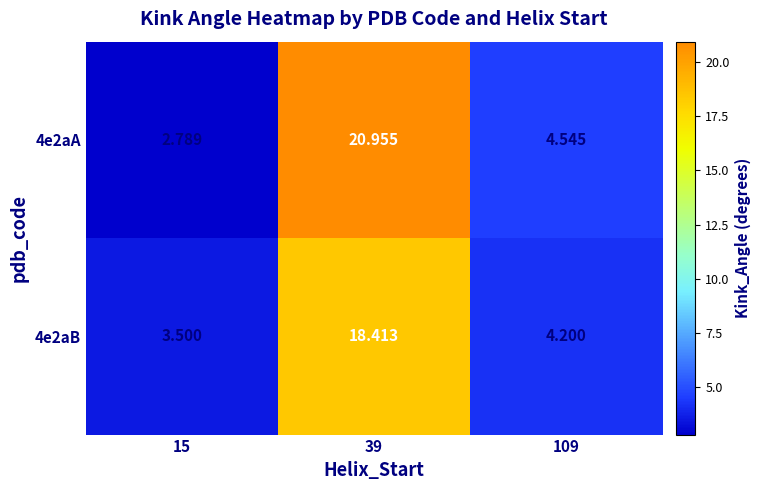

What is the difference between the highest and lowest values at 109?

0.3